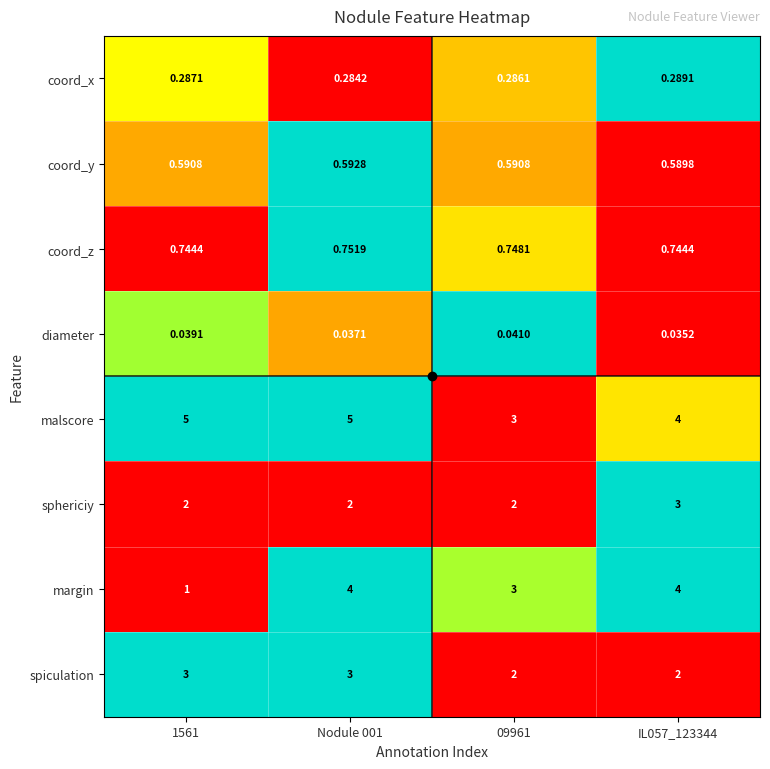

Which series has the widest spread of values?

margin